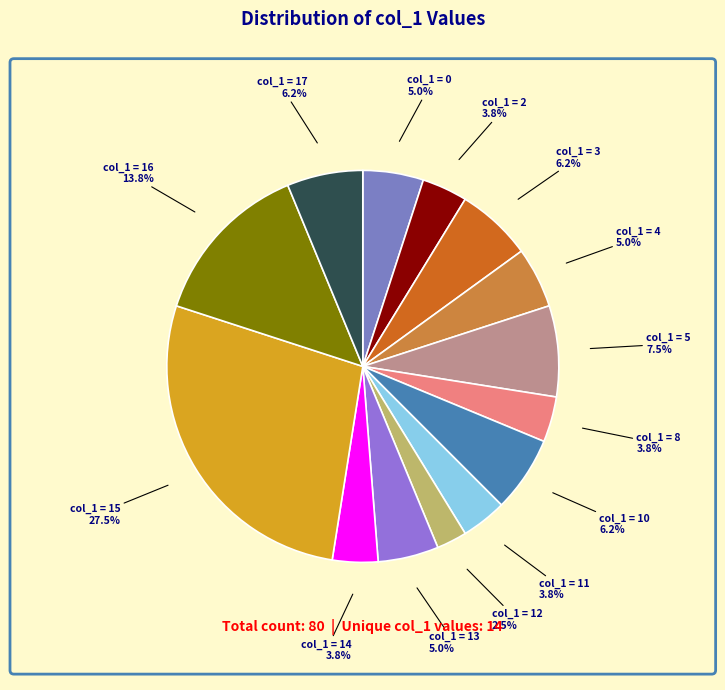

Count the number of slices in the pie.

14